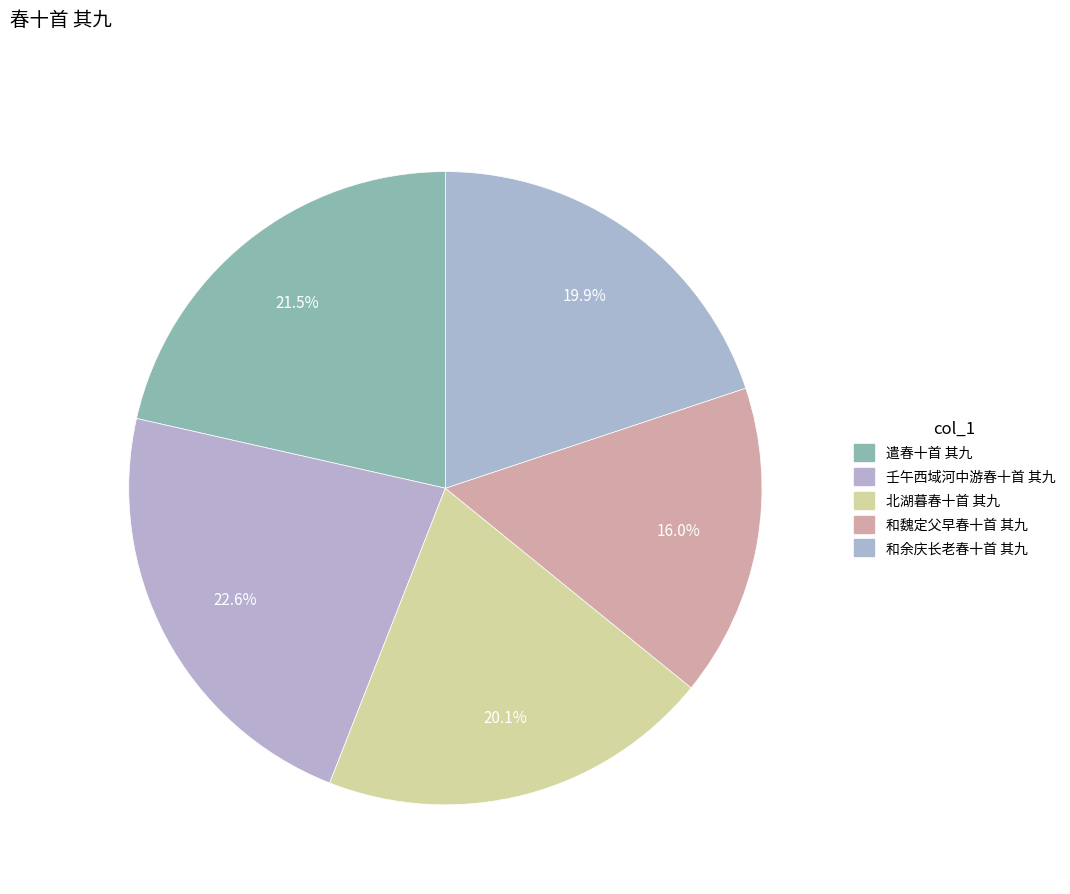

Which has a higher value, 壬午西域河中游春十首 其九 or 北湖暮春十首 其九?

壬午西域河中游春十首 其九